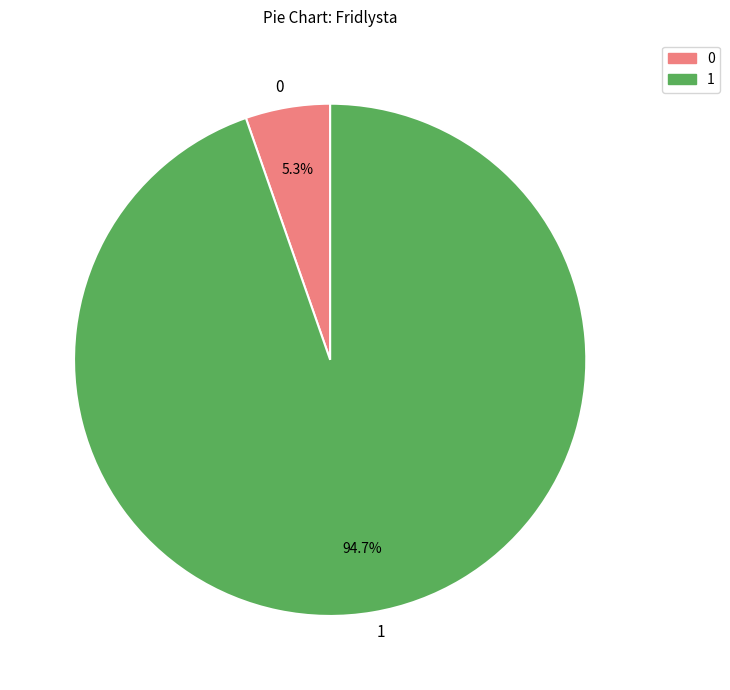

Rank the categories by value from lowest to highest.

0, 1